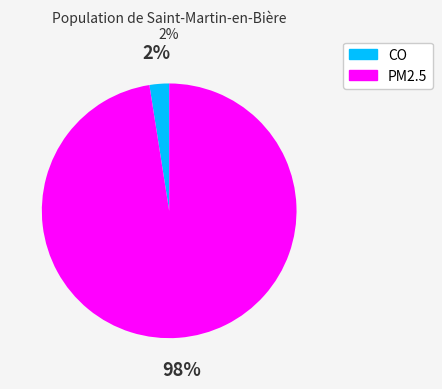

Rank the categories by value from lowest to highest.

CO, PM2.5